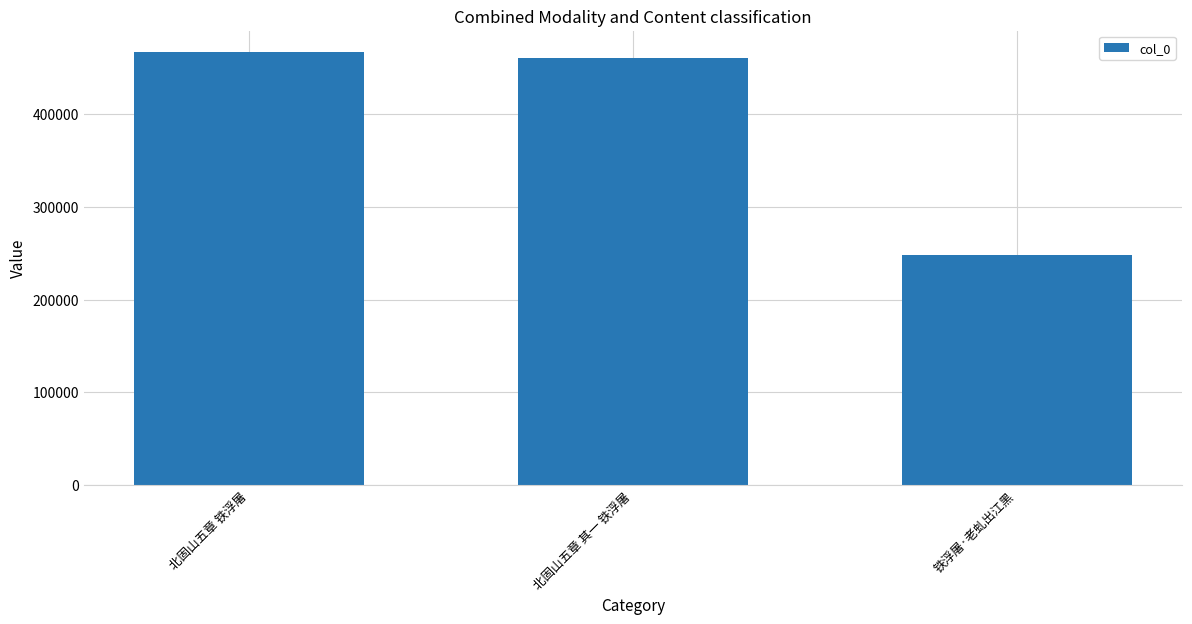

The chart shows a value of 725568 at 北固山五章 其一 铁浮屠. True or false?

False